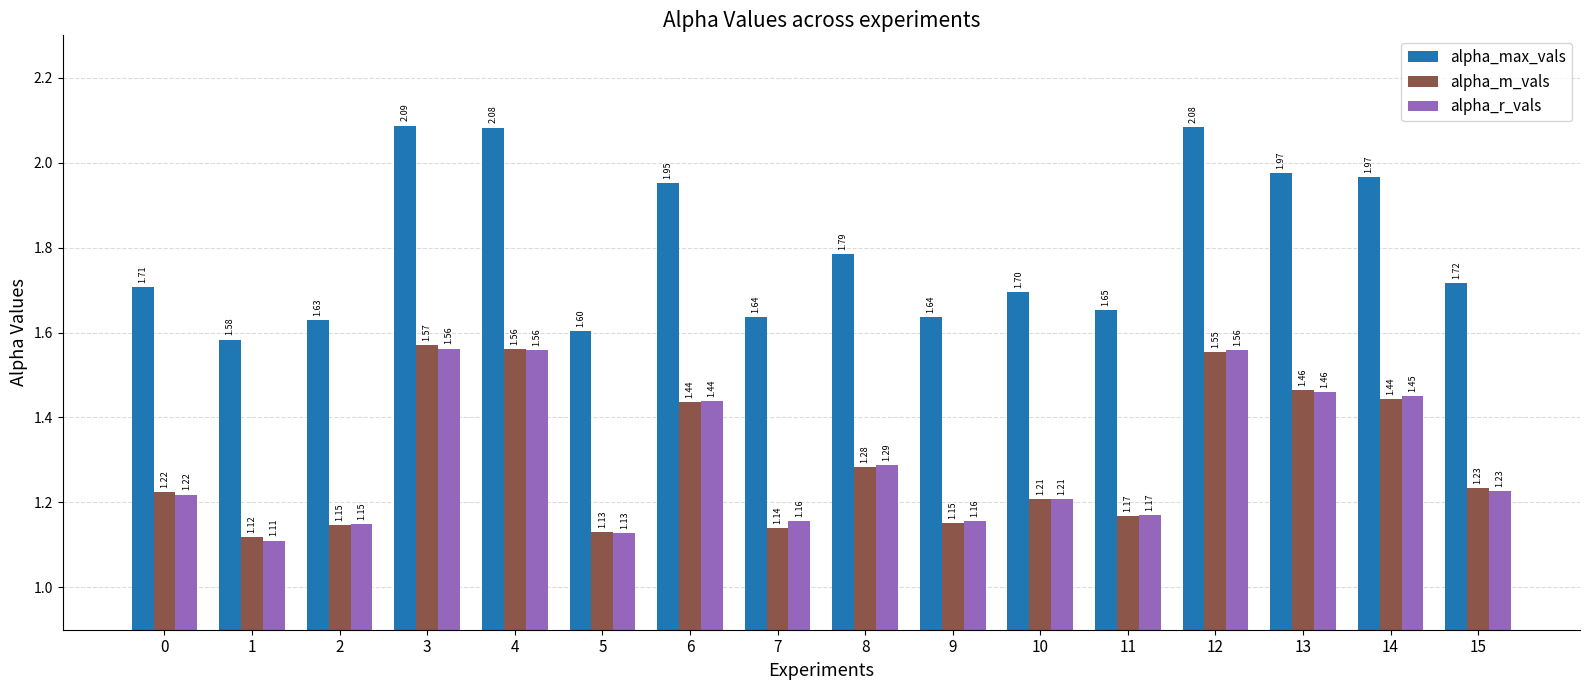

List the series in order of their peak value, highest first.

alpha_max_vals, alpha_m_vals, alpha_r_vals